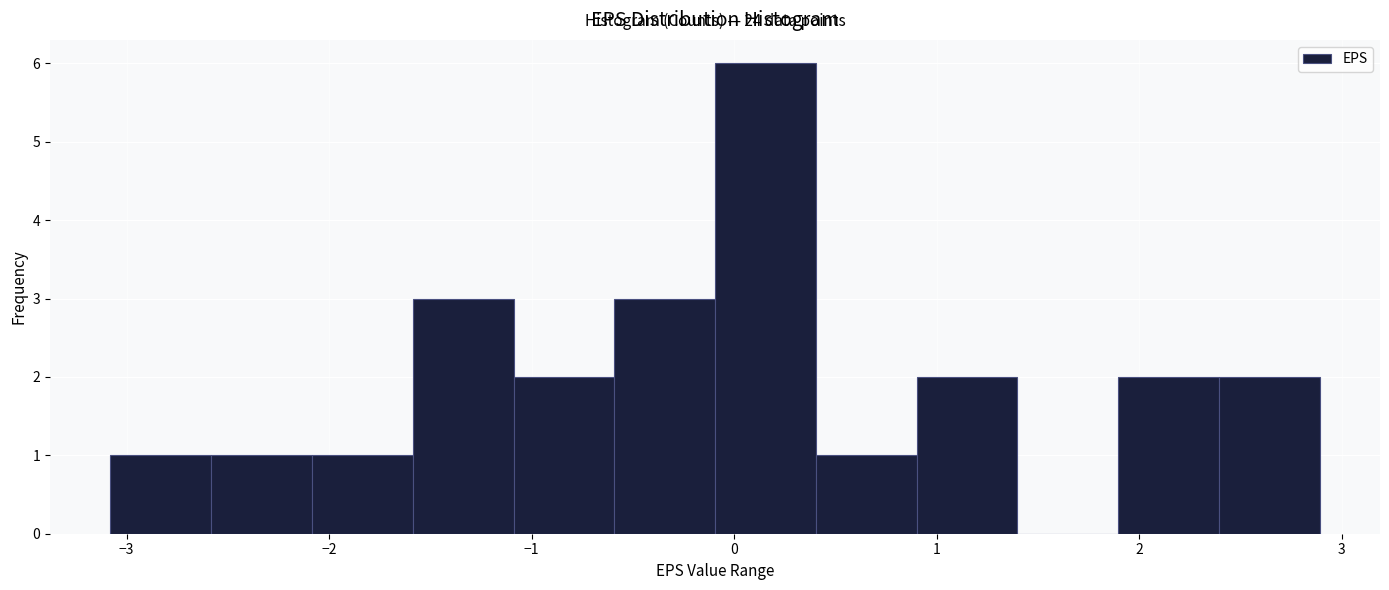

Over which range of the x-axis is the bar tallest?

-0.1 to 0.4